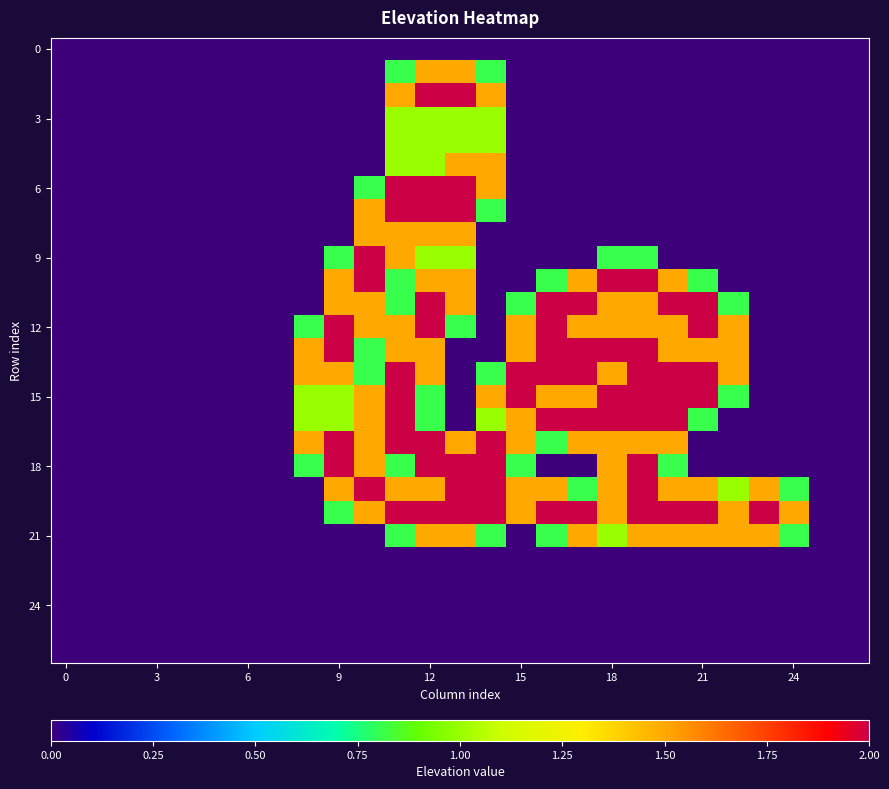

At how many categories does at least one series exceed 1?

17